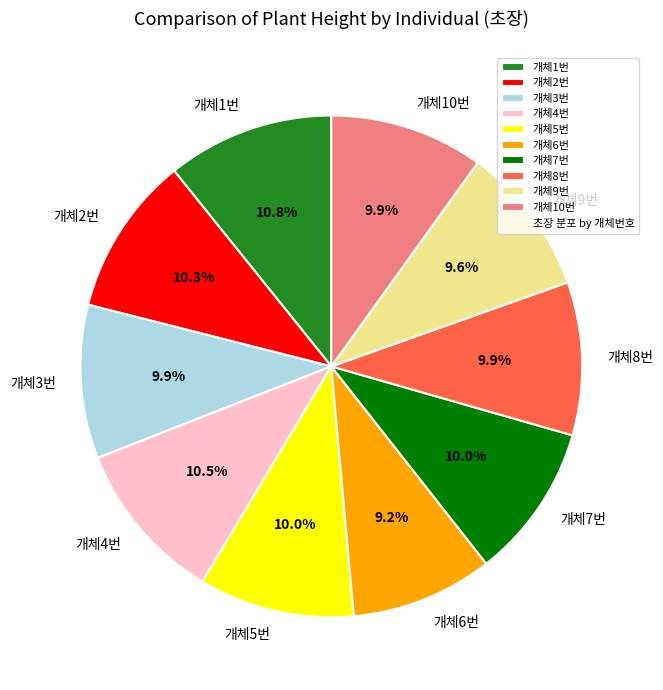

Is there any slice that represents more than half of the pie?

No